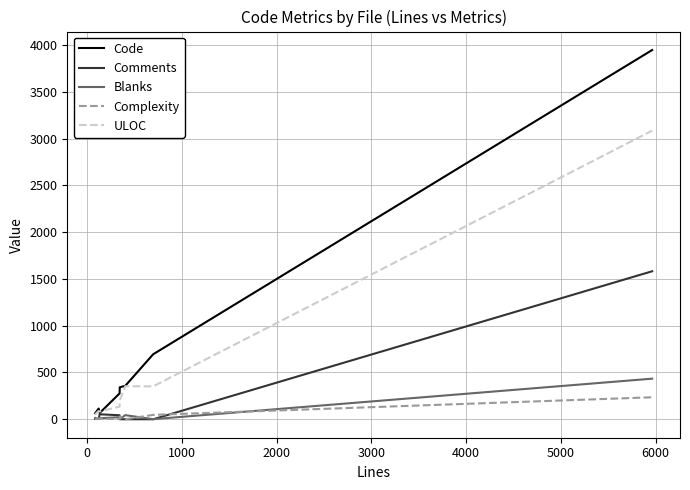

Which series has the largest total across all categories?

Code